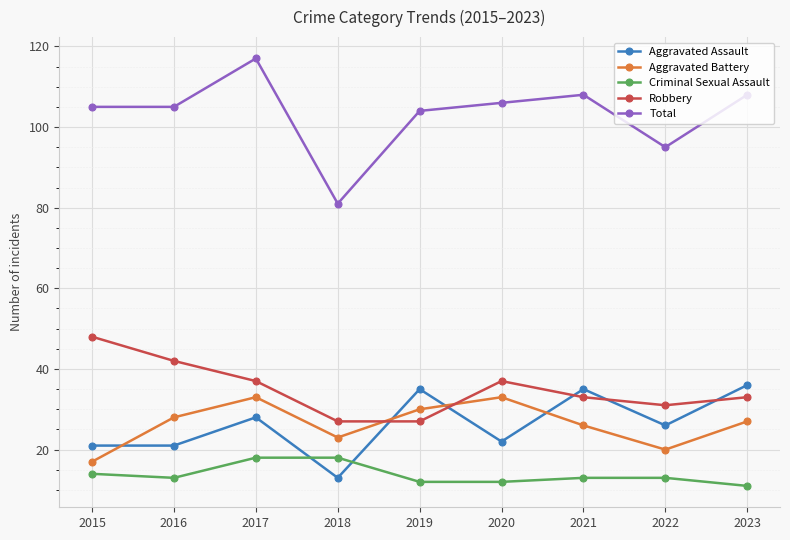

True or false: Criminal Sexual Assault and Aggravated Battery intersect in this chart.

False